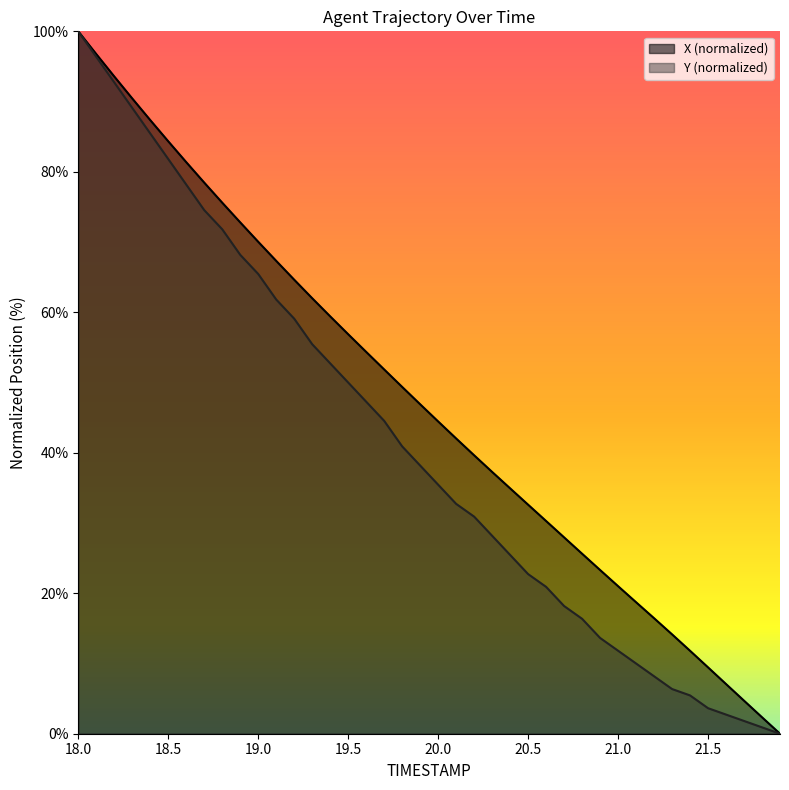

Is the value of Y at 21.2 greater than the value of X at 21.2?

No